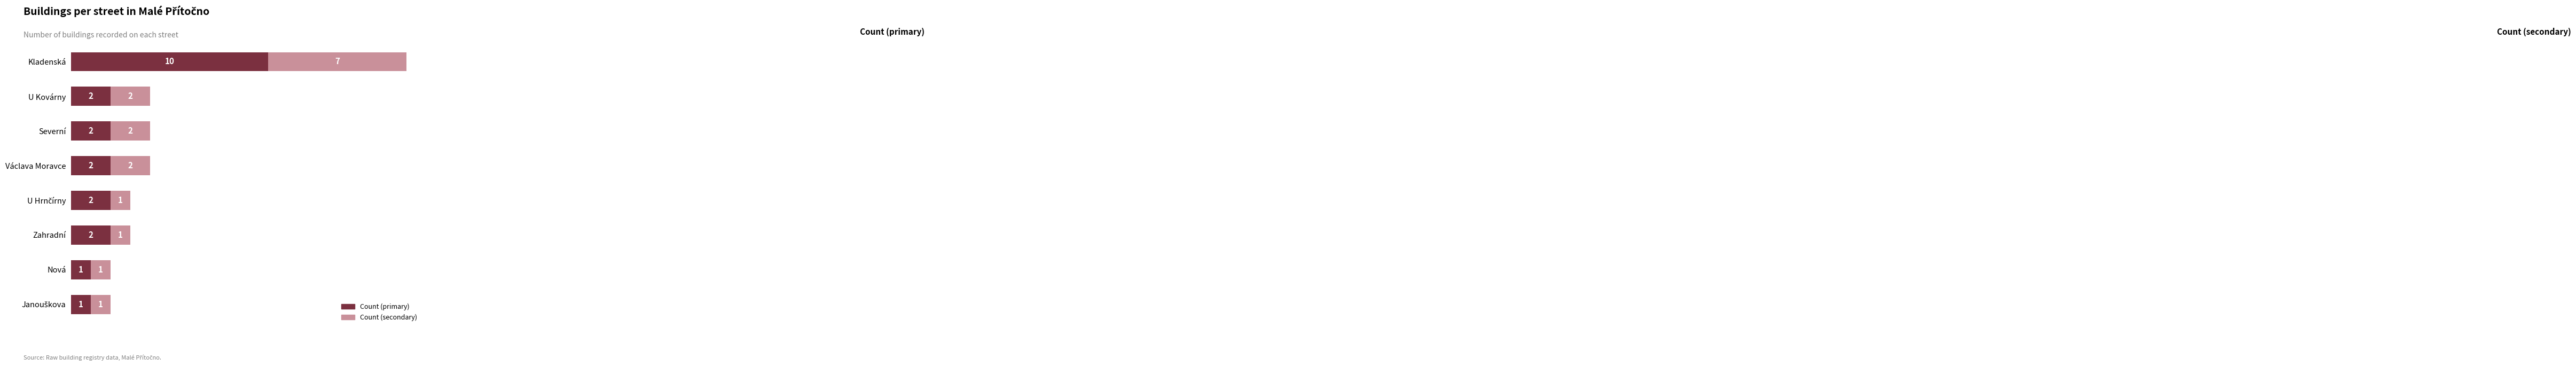

Is it true that Count (primary) equals 1 at Zahradní?

False